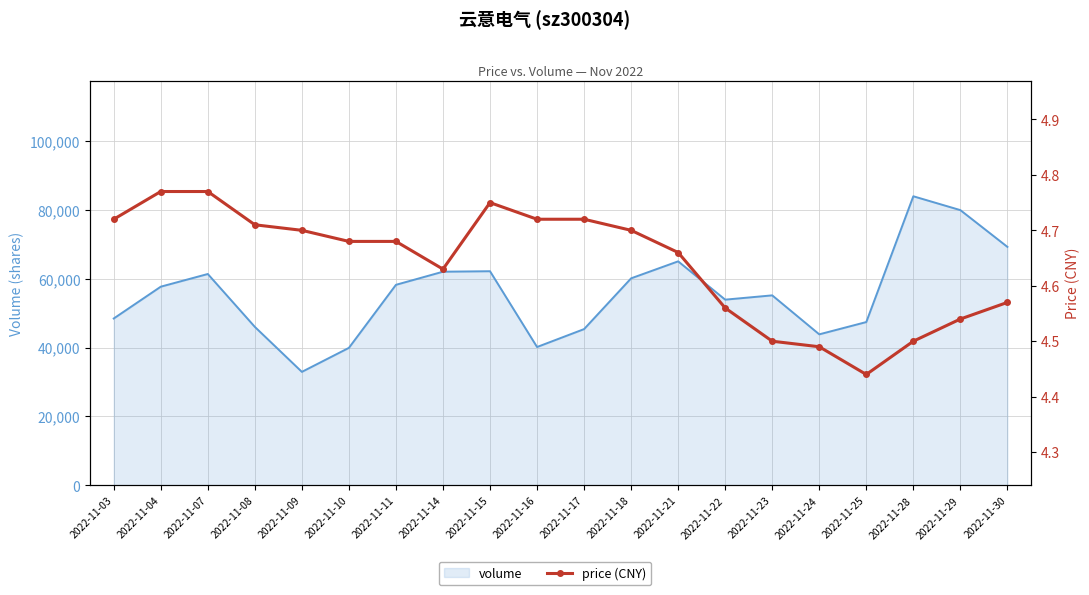

What is the minimum value shown in the chart?

4.4